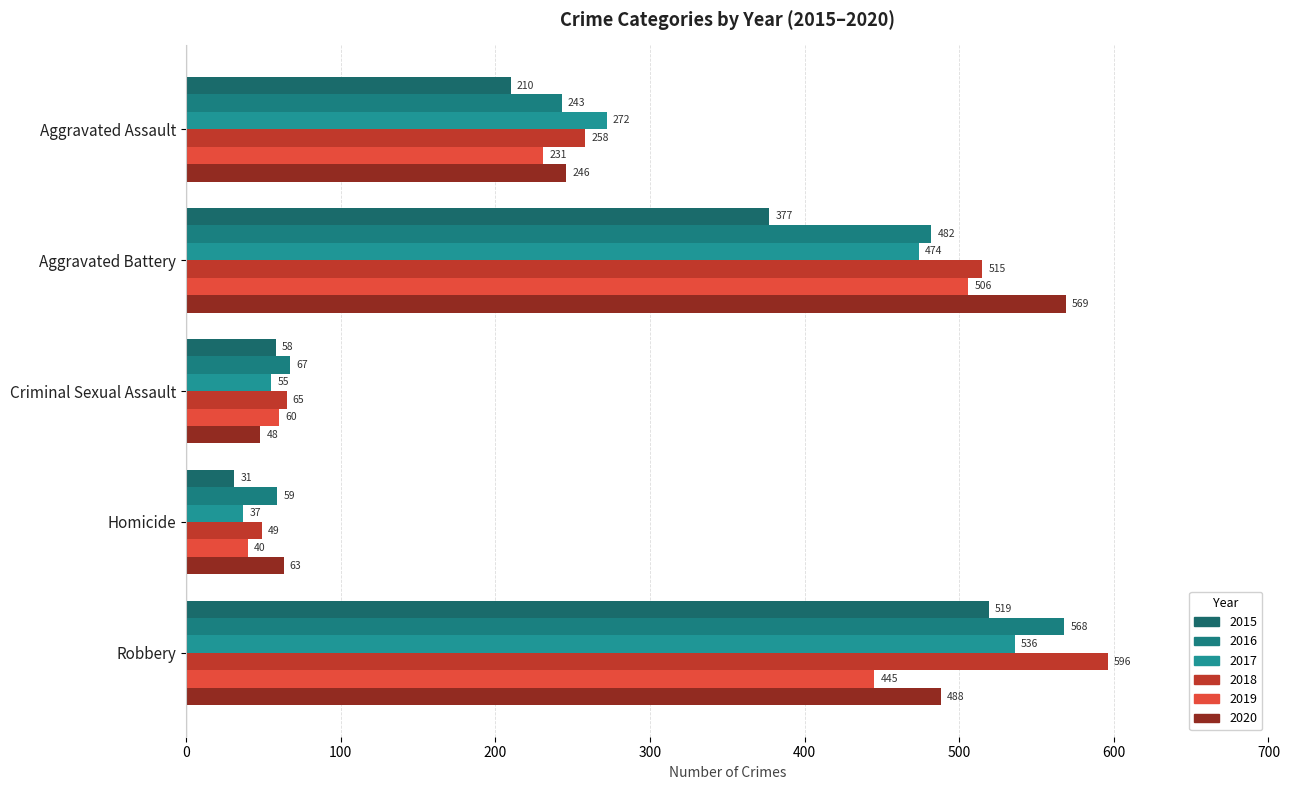

True or false: 2018 has a value of 141 at Aggravated Assault.

False